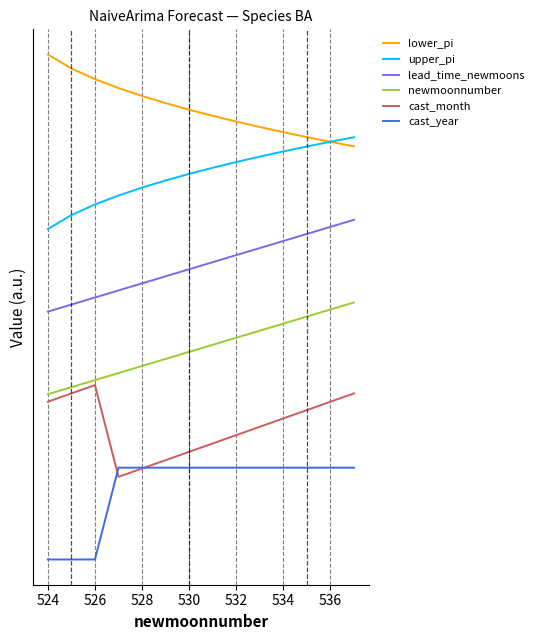

Is this an area chart (filled region under the line)?

No